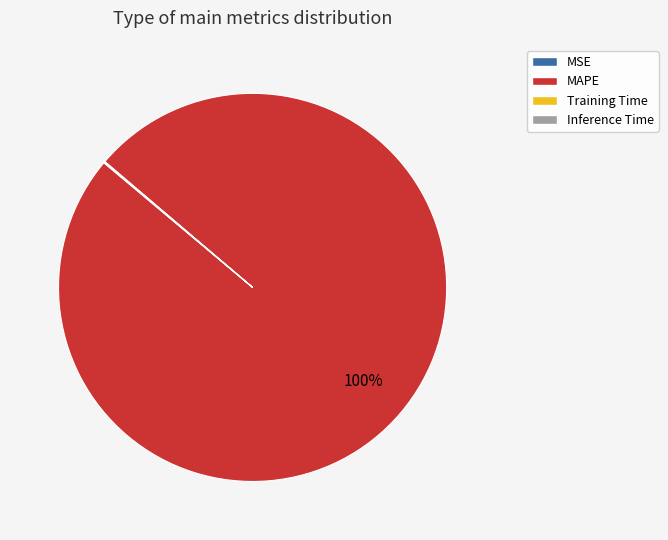

What percentage is the MAPE slice, to the nearest percent?

100%